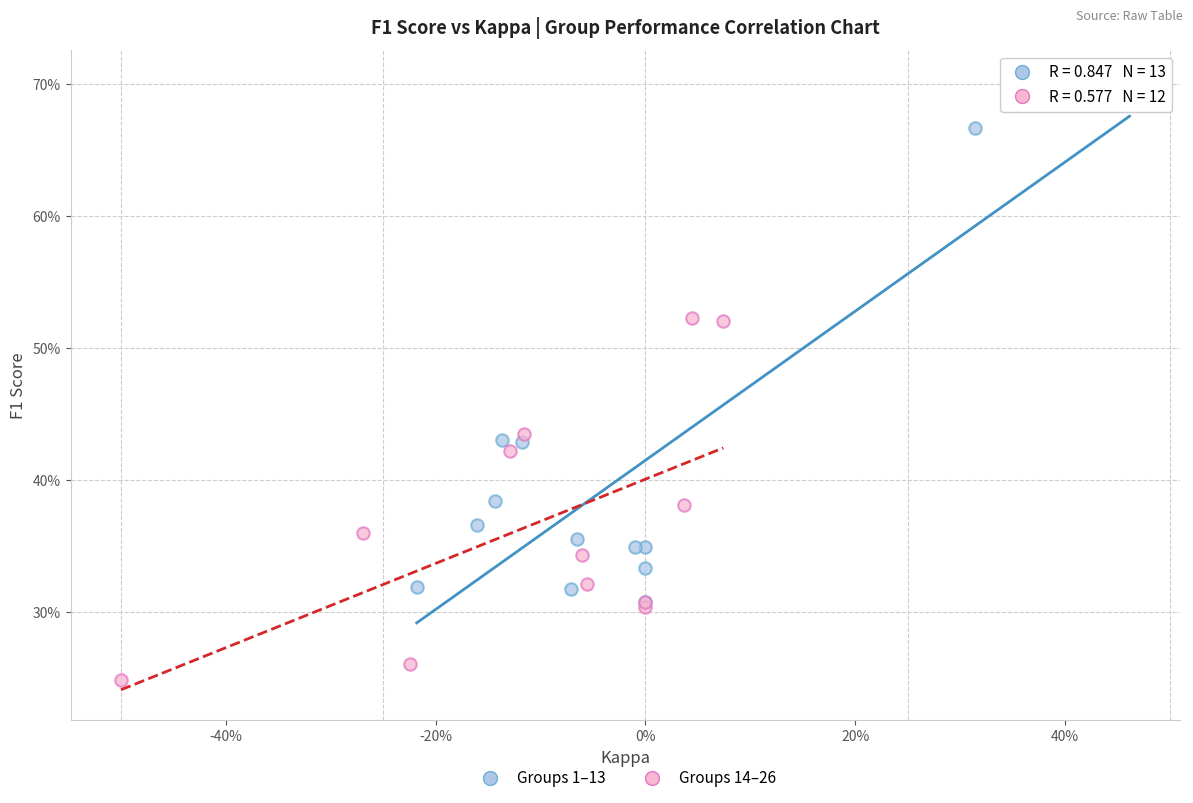

Which series has the widest spread of Y values?

Groups 1–13